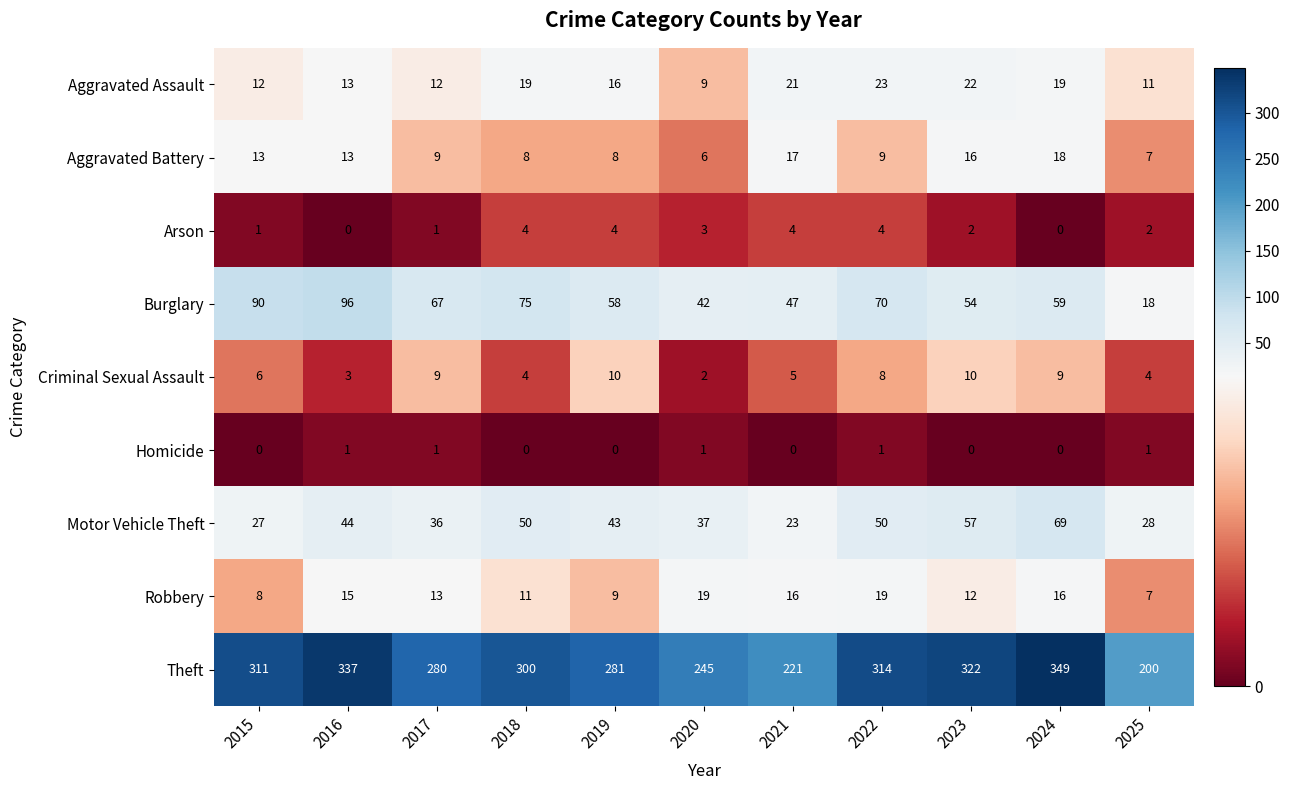

The Motor Vehicle Theft series shows 16 at 2015. True or false?

False